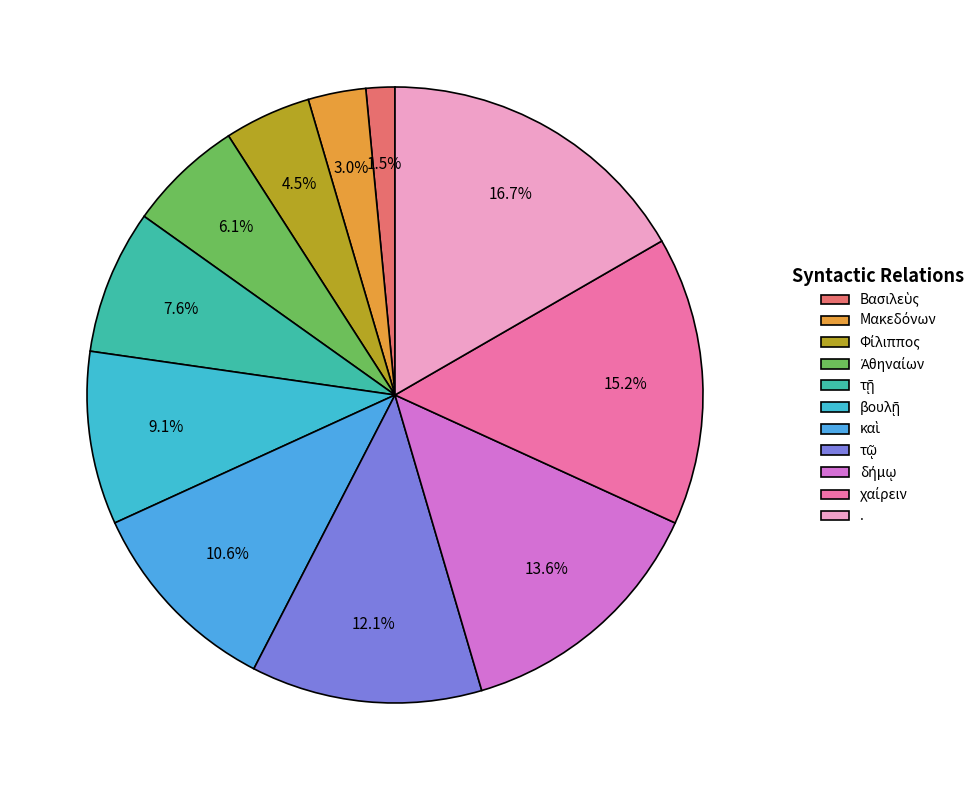

Rank the categories by value from highest to lowest.

., χαίρειν, δήμῳ, τῷ, καὶ, βουλῇ, τῇ, Ἀθηναίων, Φίλιππος, Μακεδόνων, Βασιλεὺς